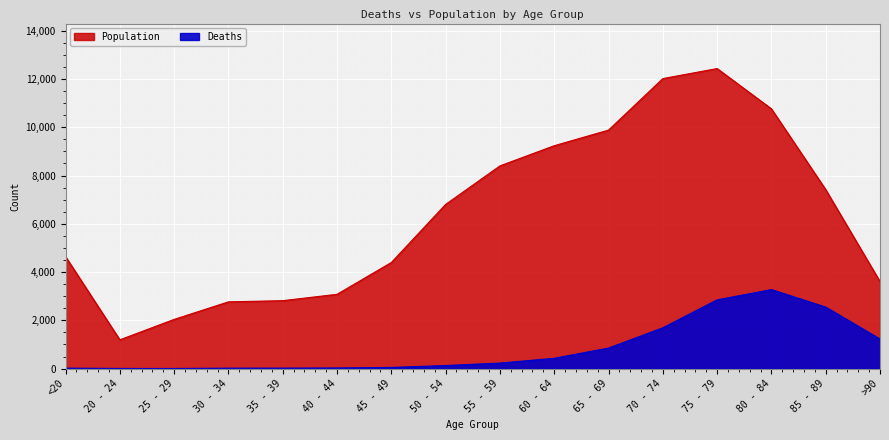

What is the maximum value shown in the chart?

12434